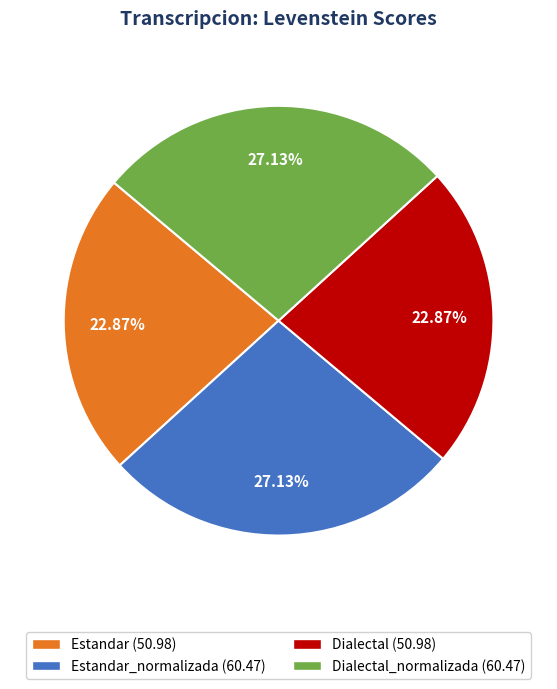

Does Estandar_normalizada (60.47) represent more than half of the total?

No